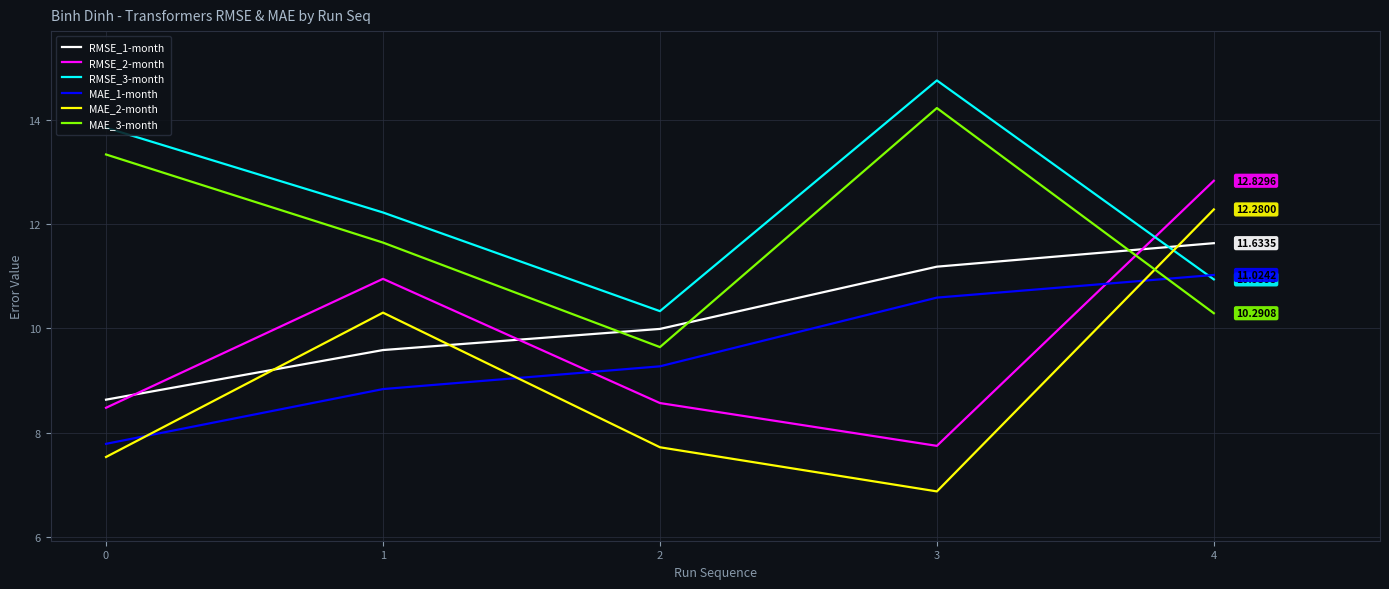

Which series has the largest total across all categories?

RMSE_3-month